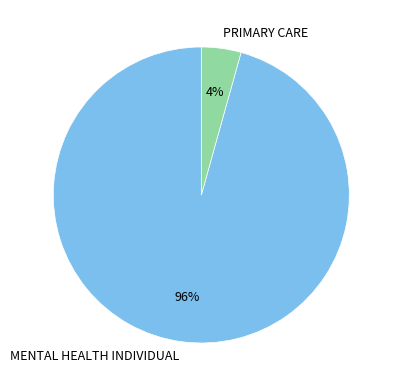

Combined, do MENTAL HEALTH INDIVIDUAL and PRIMARY CARE account for over 50%?

Yes